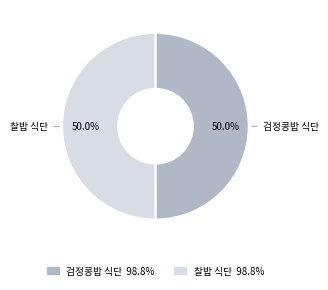

How many slices are in this pie chart?

2